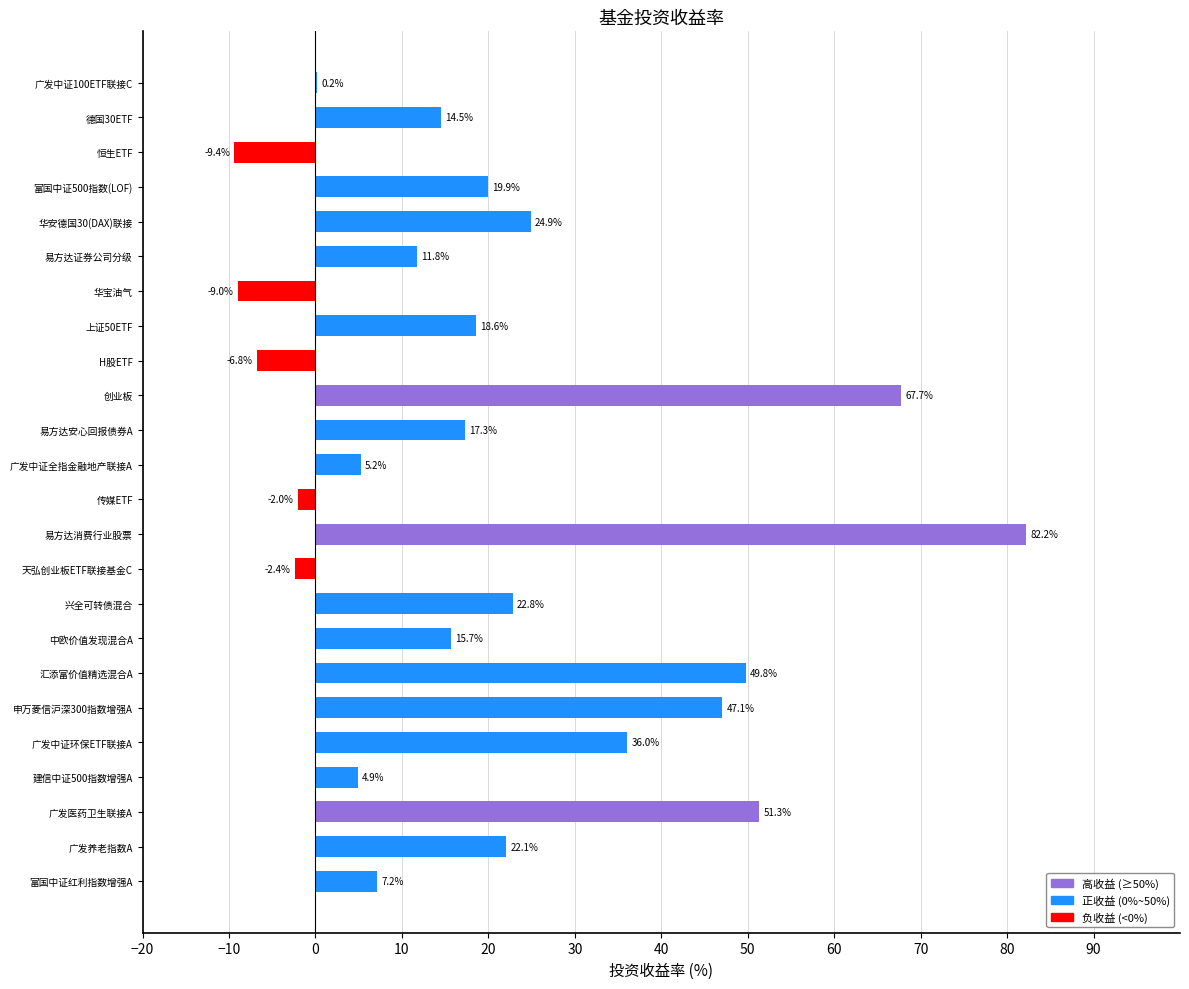

Reading bottom to top, transcribe all the data shown in this chart.

富国中证红利指数增强A=7.2	广发养老指数A=22.1	广发医药卫生联接A=51.3	建信中证500指数增强A=4.9	广发中证环保ETF联接A=36.0	申万菱信沪深300指数增强A=47.1	汇添富价值精选混合A=49.8	中欧价值发现混合A=15.7	兴全可转债混合=22.8	天弘创业板ETF联接基金C=-2.4	易方达消费行业股票=82.2	传媒ETF=-2.0	广发中证全指金融地产联接A=5.2	易方达安心回报债券A=17.3	创业板=67.7	H股ETF=-6.8	上证50ETF=18.6	华宝油气=-9.0	易方达证券公司分级=11.8	华安德国30(DAX)联接=24.9	富国中证500指数(LOF)=19.9	恒生ETF=-9.4	德国30ETF=14.5	广发中证100ETF联接C=0.2